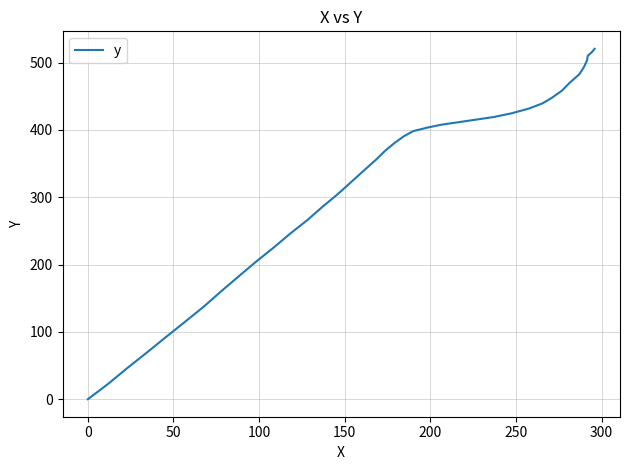

What is the difference between the maximum and minimum values?

520.4